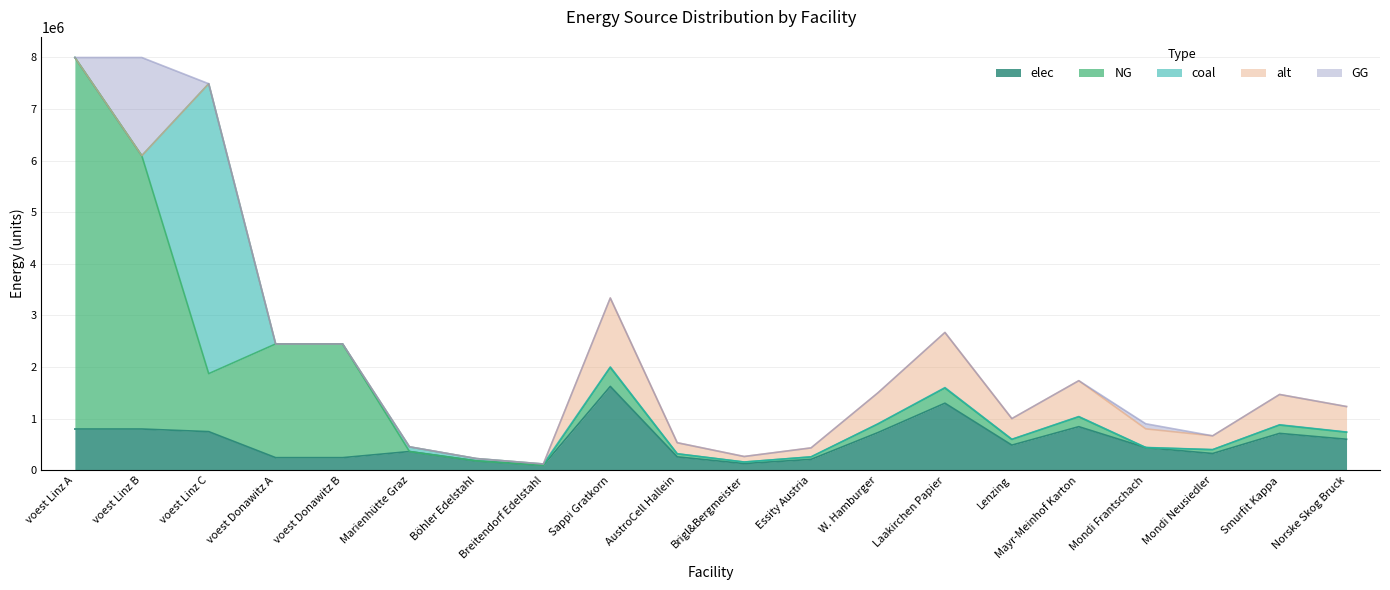

Rank the categories by NG value from lowest to highest.

Marienhütte Graz, Böhler Edelstahl, Breitendorf Edelstahl, Mondi Frantschach, Brigl&Bergmeister, Essity Austria, AustroCell Hallein, Mondi Neusiedler, Lenzing, Norske Skog Bruck, Smurfit Kappa, W. Hamburger, Mayr-Meinhof Karton, Laakirchen Papier, Sappi Gratkorn, voest Linz C, voest Donawitz A, voest Donawitz B, voest Linz B, voest Linz A